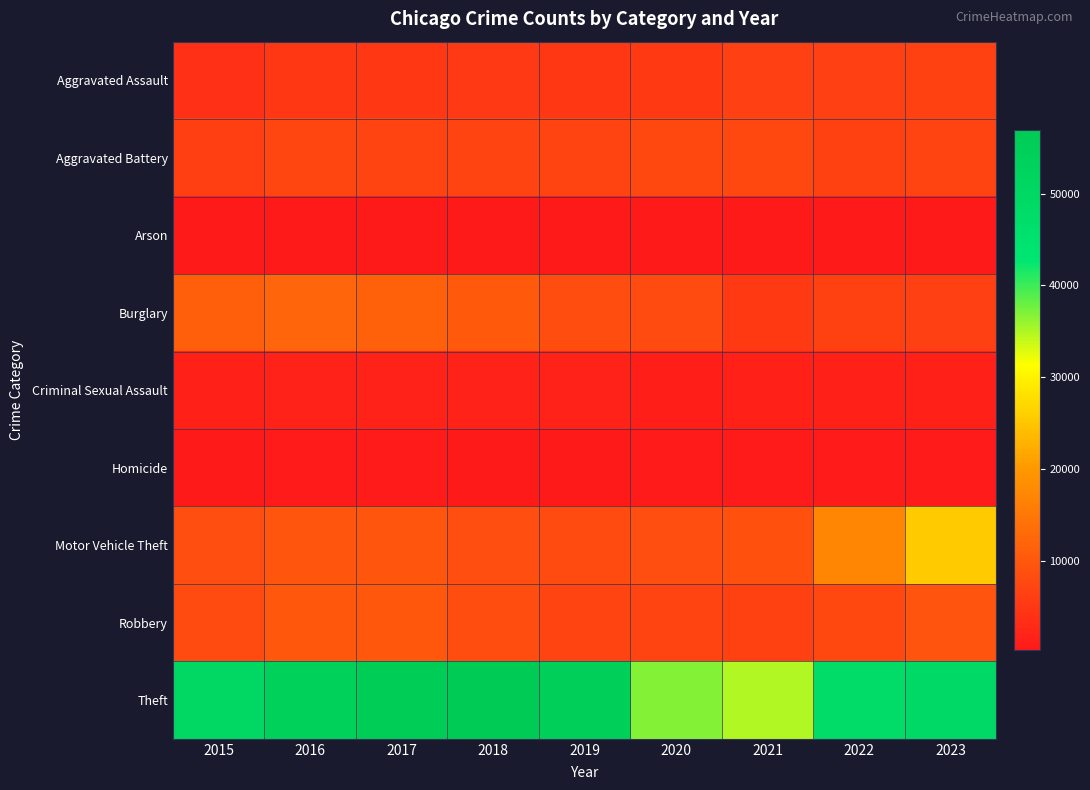

Which has a higher value, 2015 or 2020?

2020